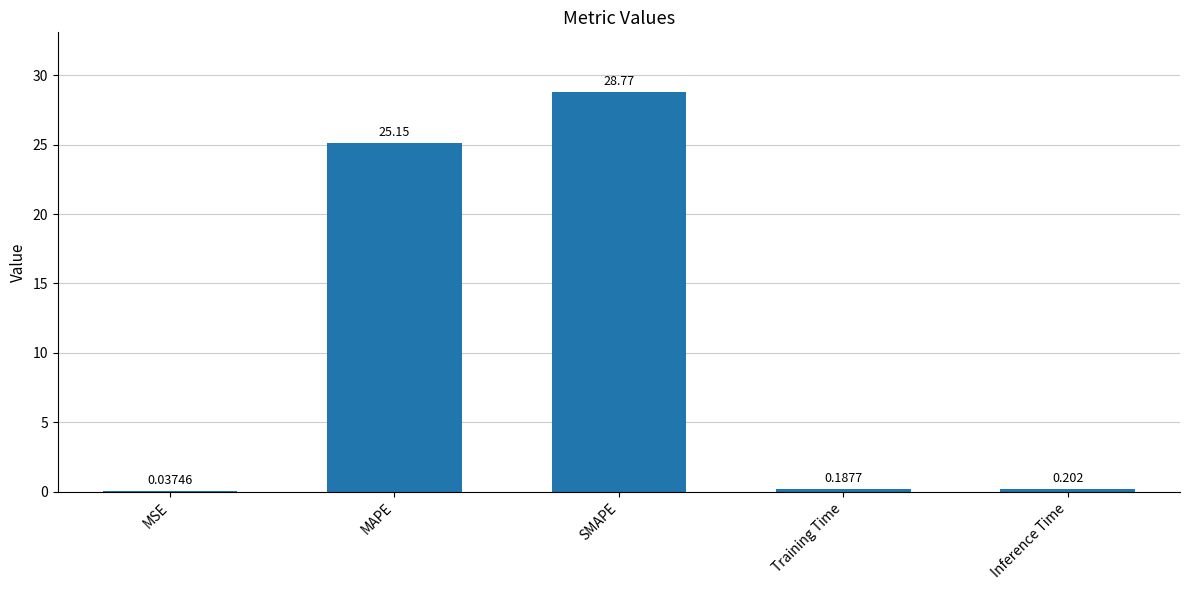

Which category has the highest value across all series?

SMAPE